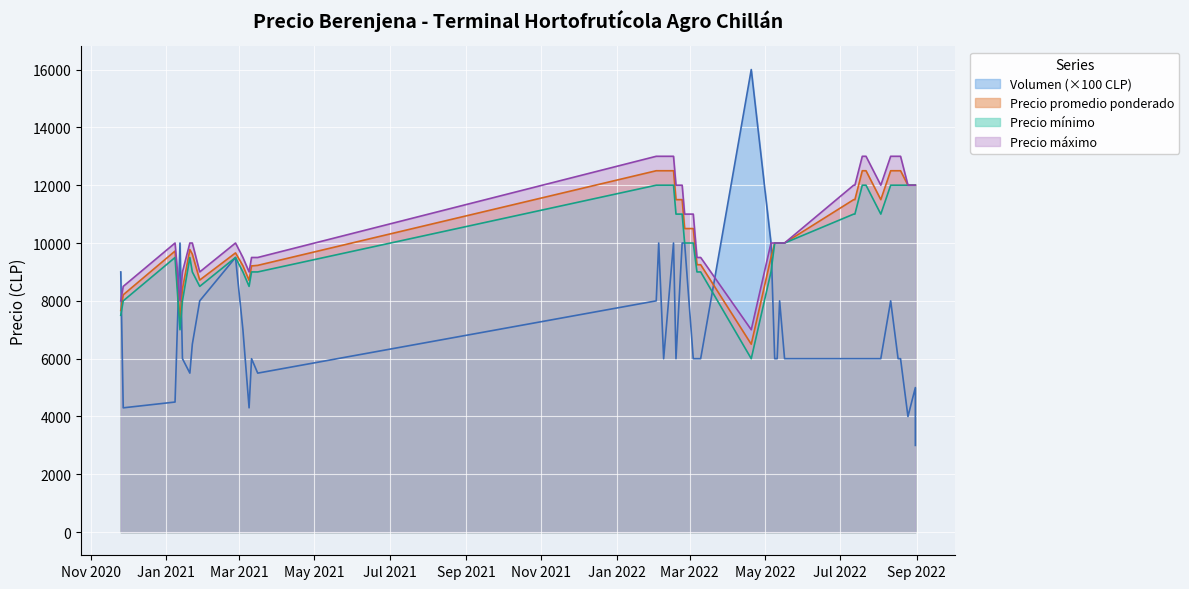

What is the label of the 34th point from the right?

2021-01-22